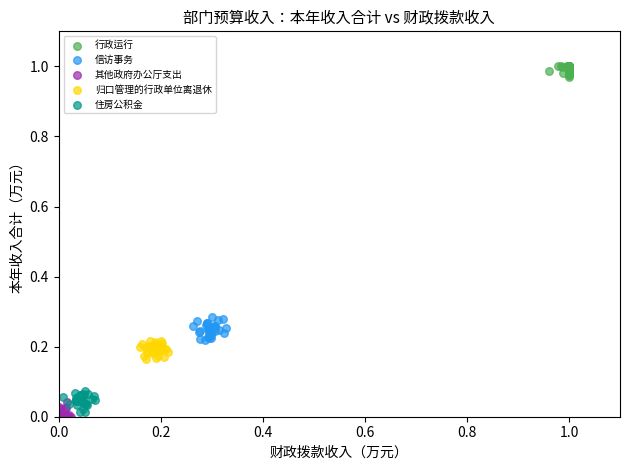

Which series reaches the maximum Y coordinate?

行政运行